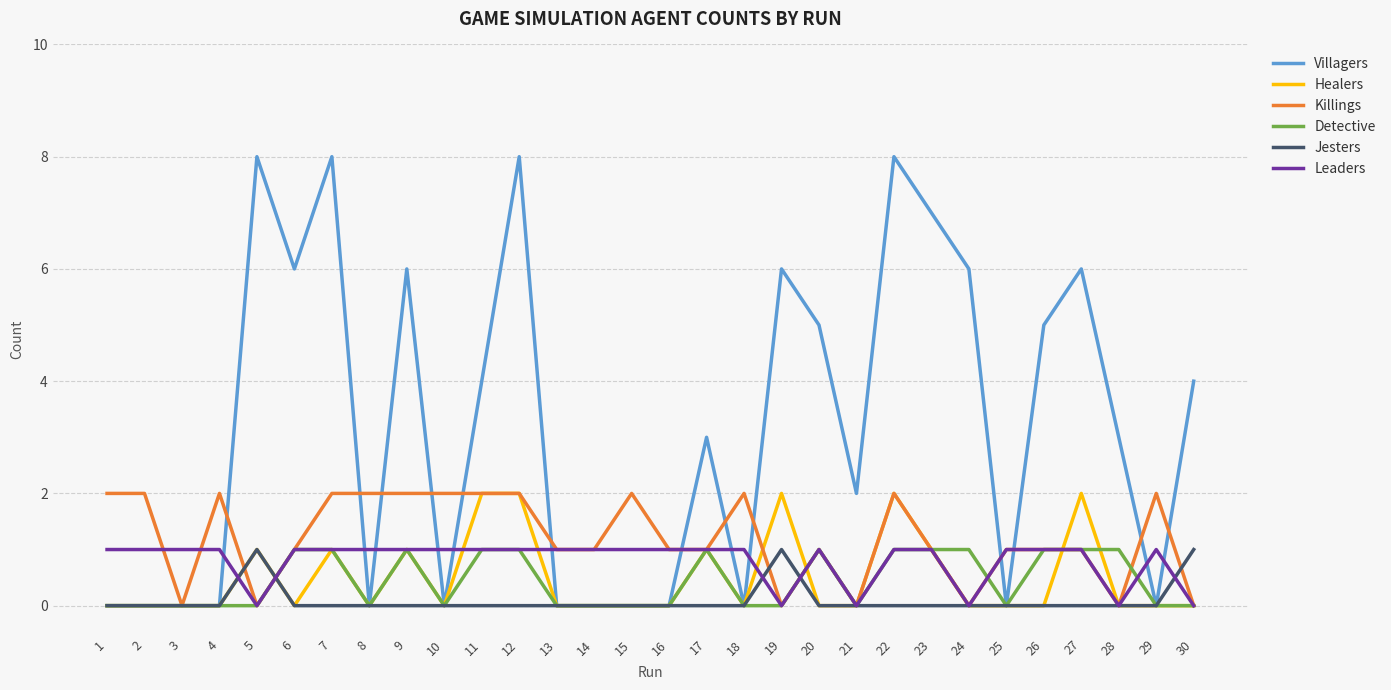

What is the spread (max minus min) of values at 25?

1